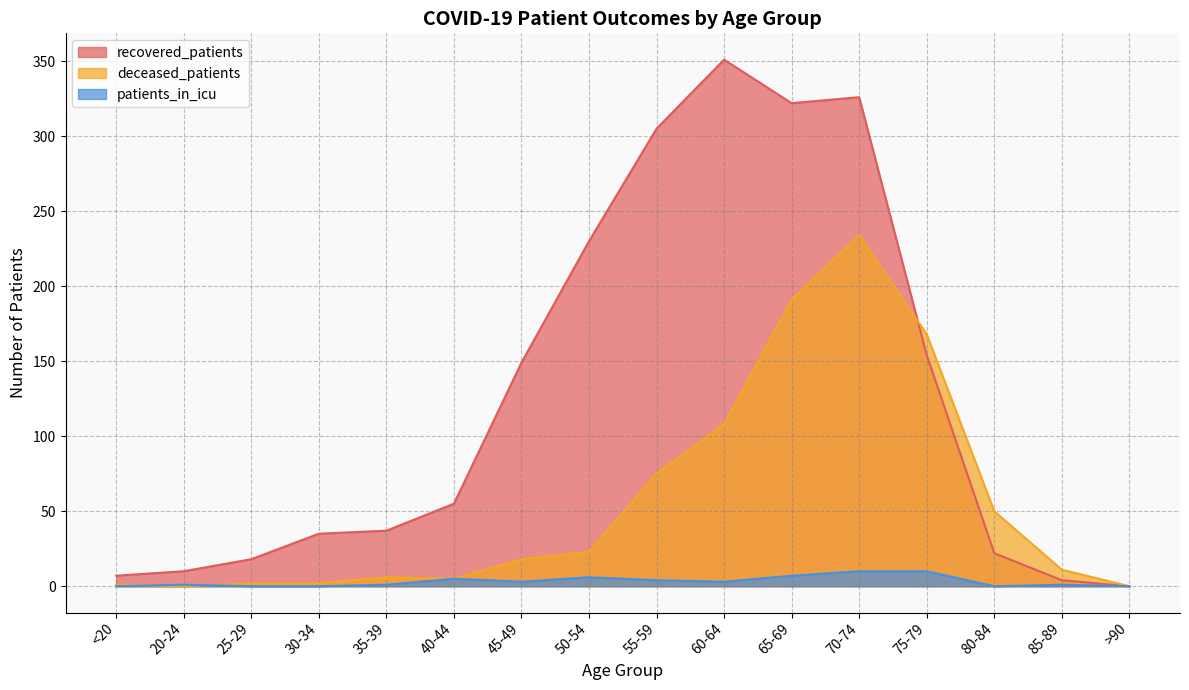

Does the chart have visible grid lines?

Yes